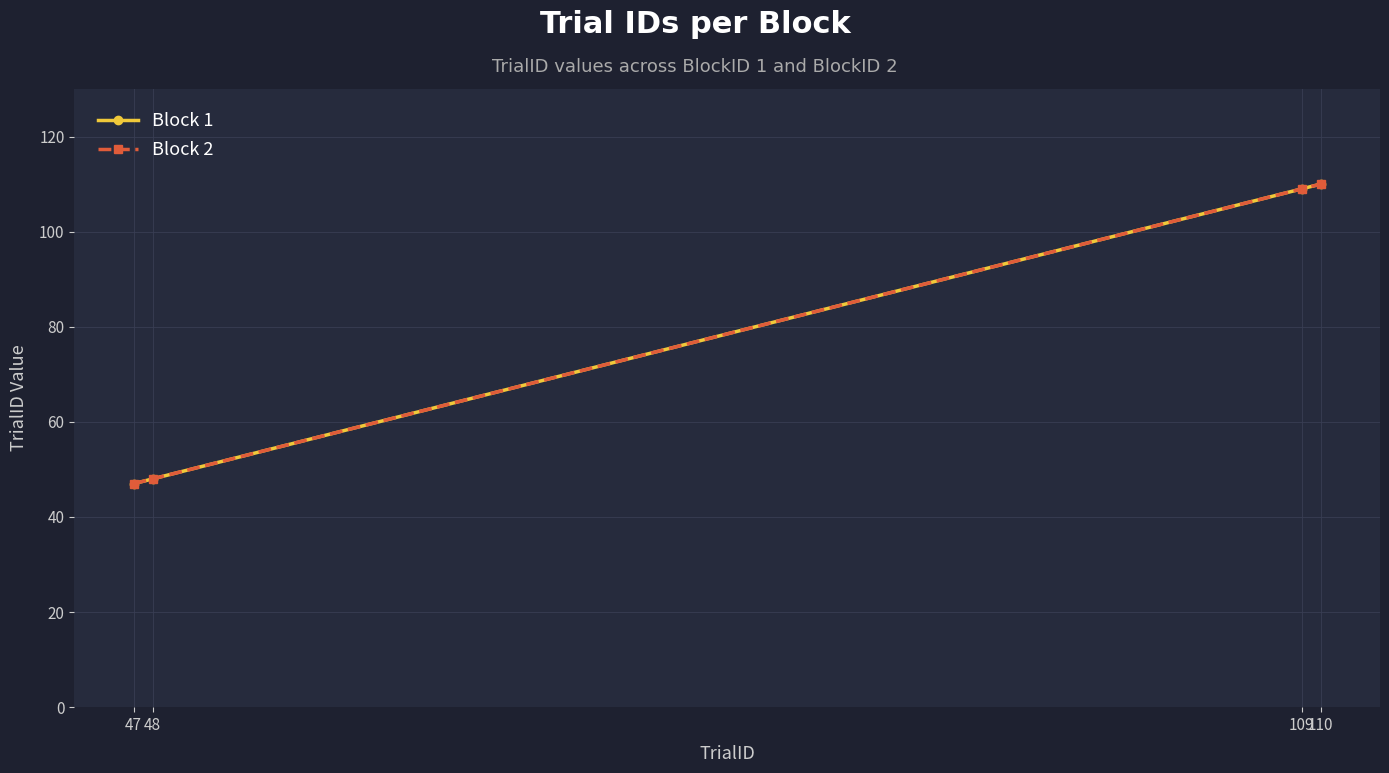

True or false: Block 1 and Block 2 cross at least once.

False